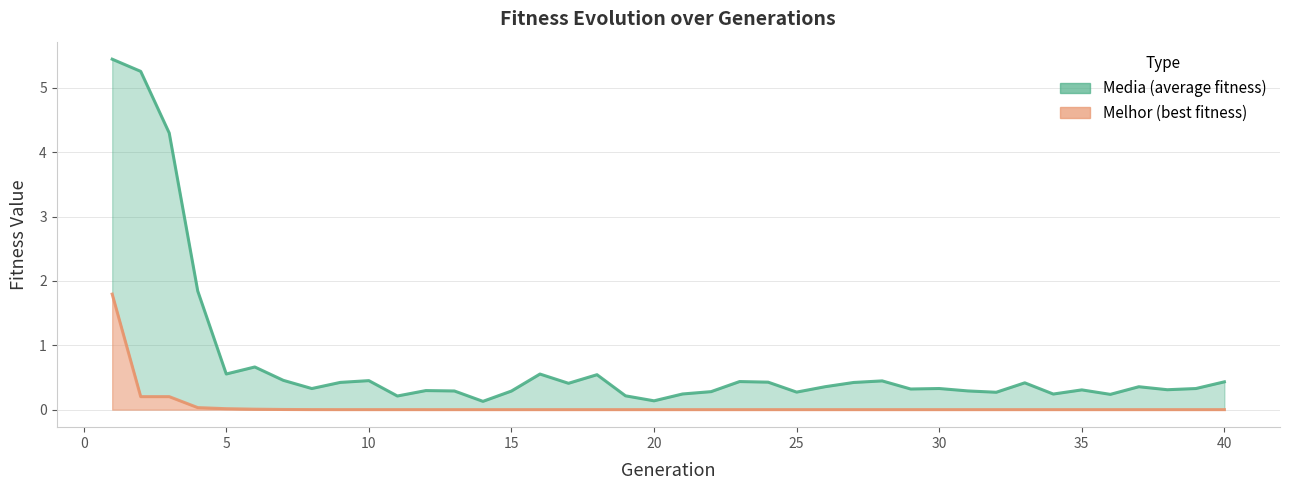

True or false: melhor (line) has a value of 0.0 at 35.

False